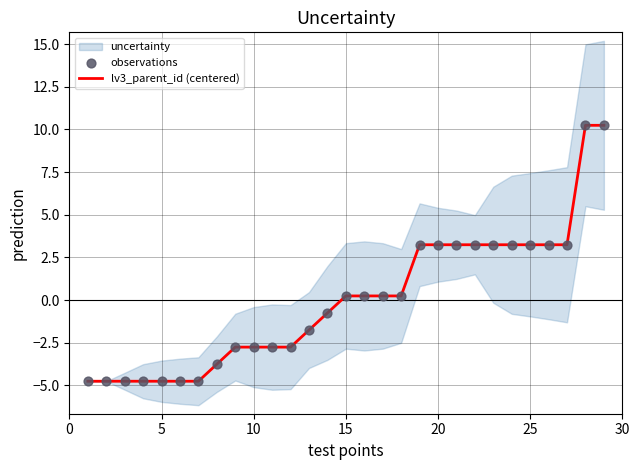

Is it true that lv3_parent_id (centered) equals -2.8 at 10?

True